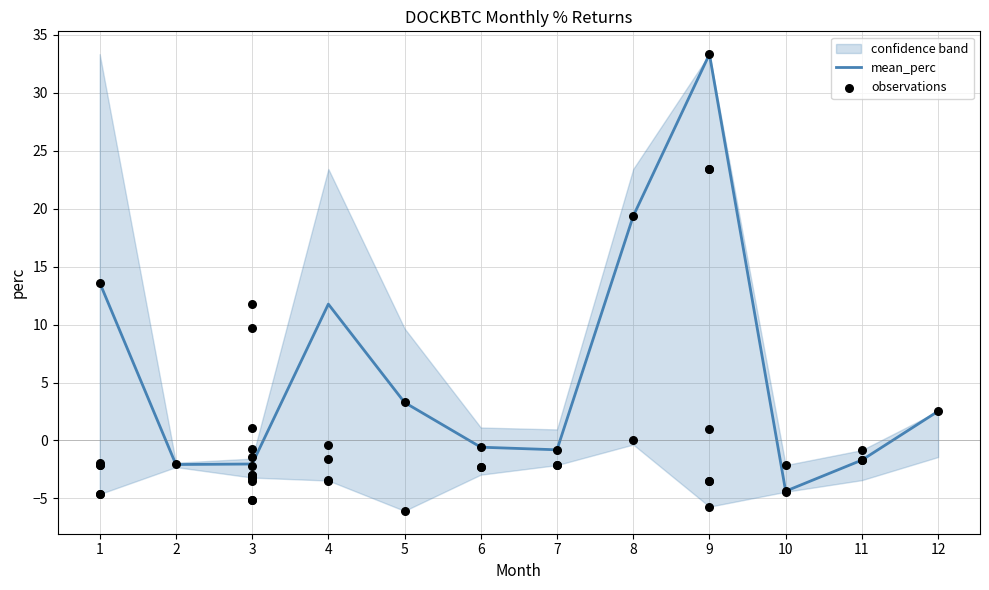

At which category is the sum across all series the highest?

9